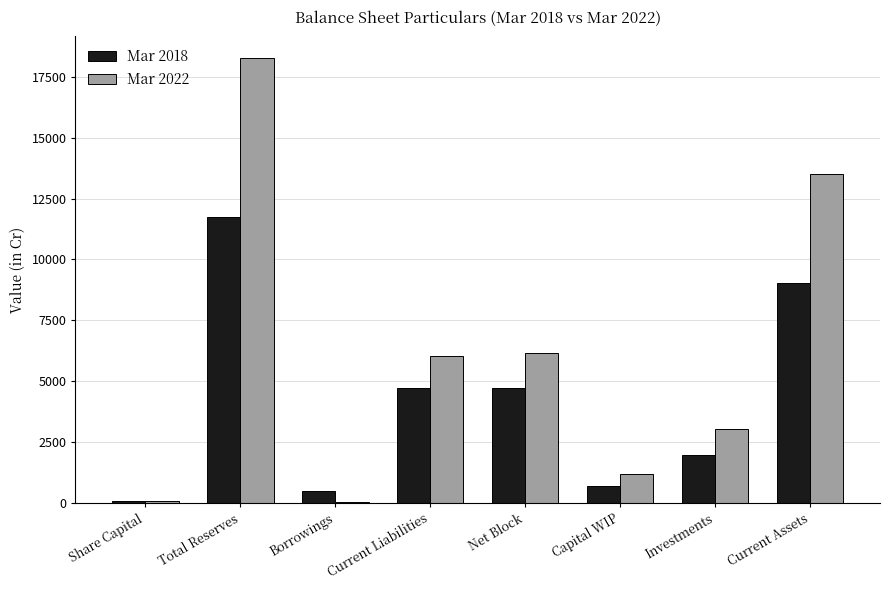

The Mar 2018 series shows 488.0 at Borrowings. True or false?

True